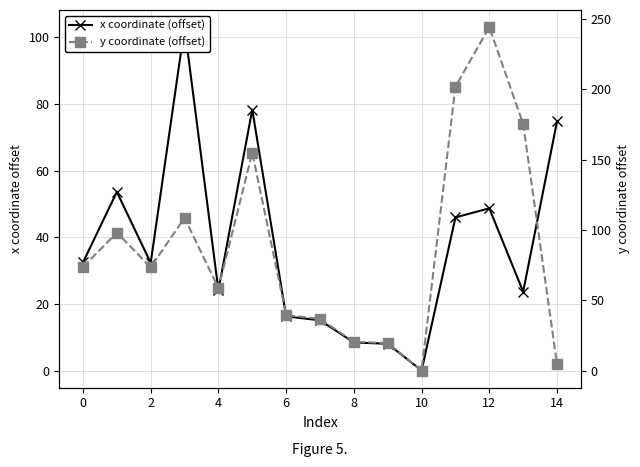

How many times do y coordinate (offset) and x coordinate (offset) cross each other?

1